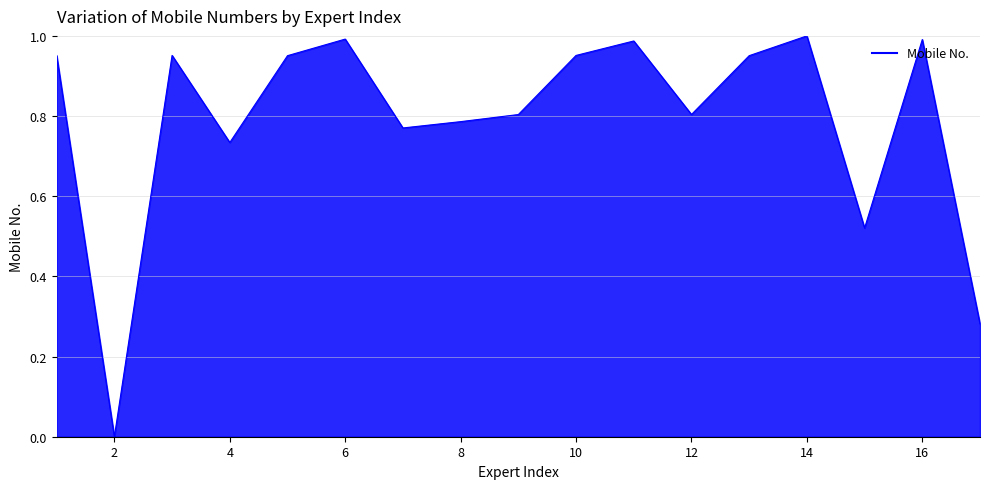

True or false: there are more than 2 points higher than both neighbors.

True